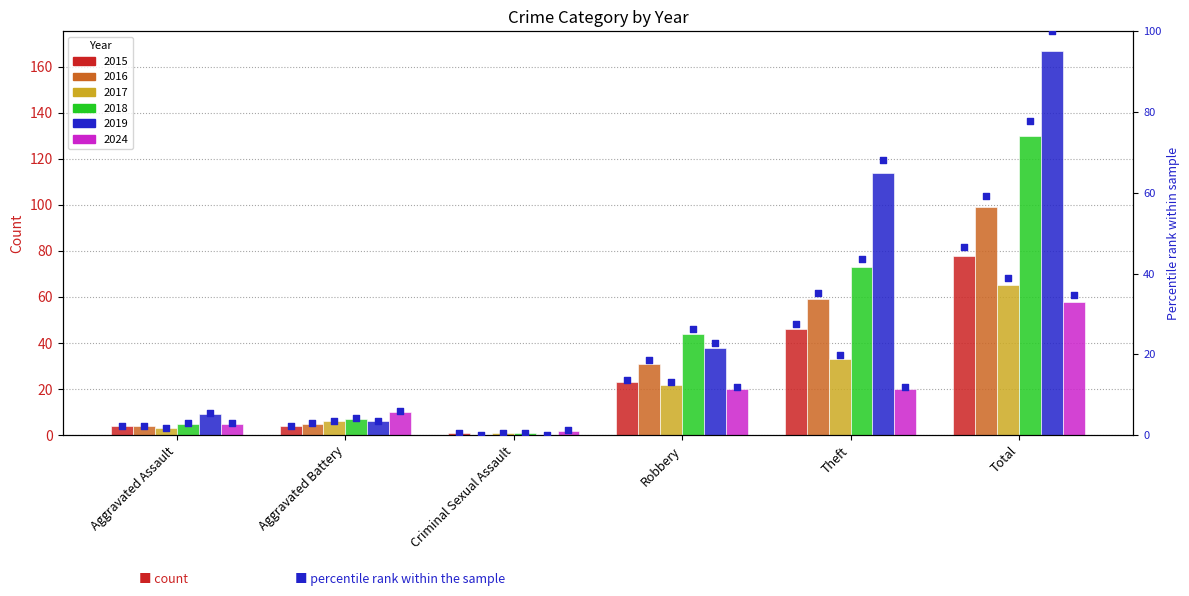

Which series reaches the maximum Y coordinate?

pct_2019